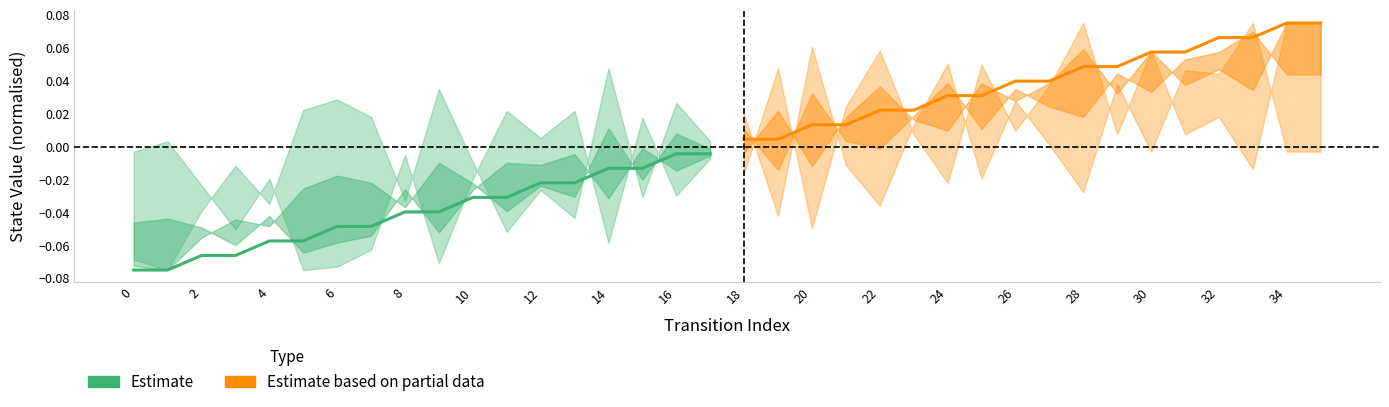

What is the minimum value shown in the chart?

-0.1